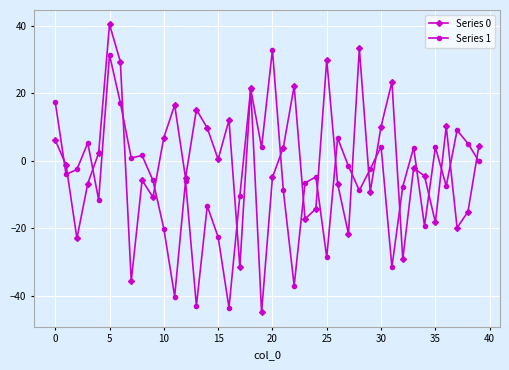

How many positive values does the Series 0 series have?

19